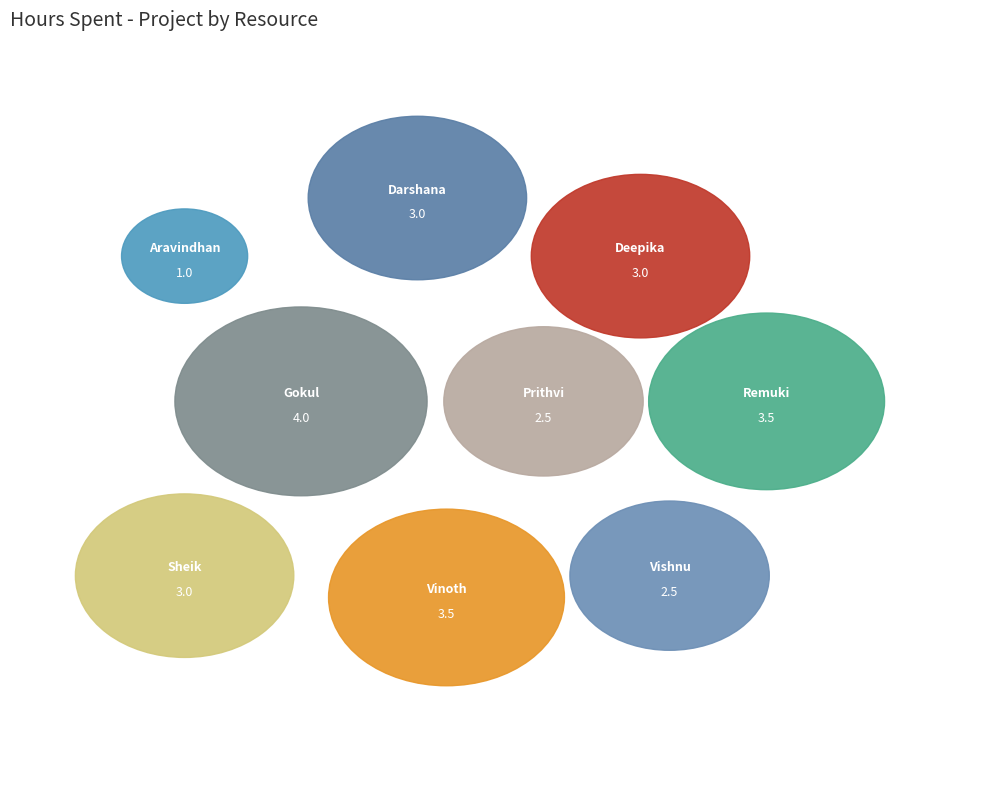

Does any single category account for the majority?

No